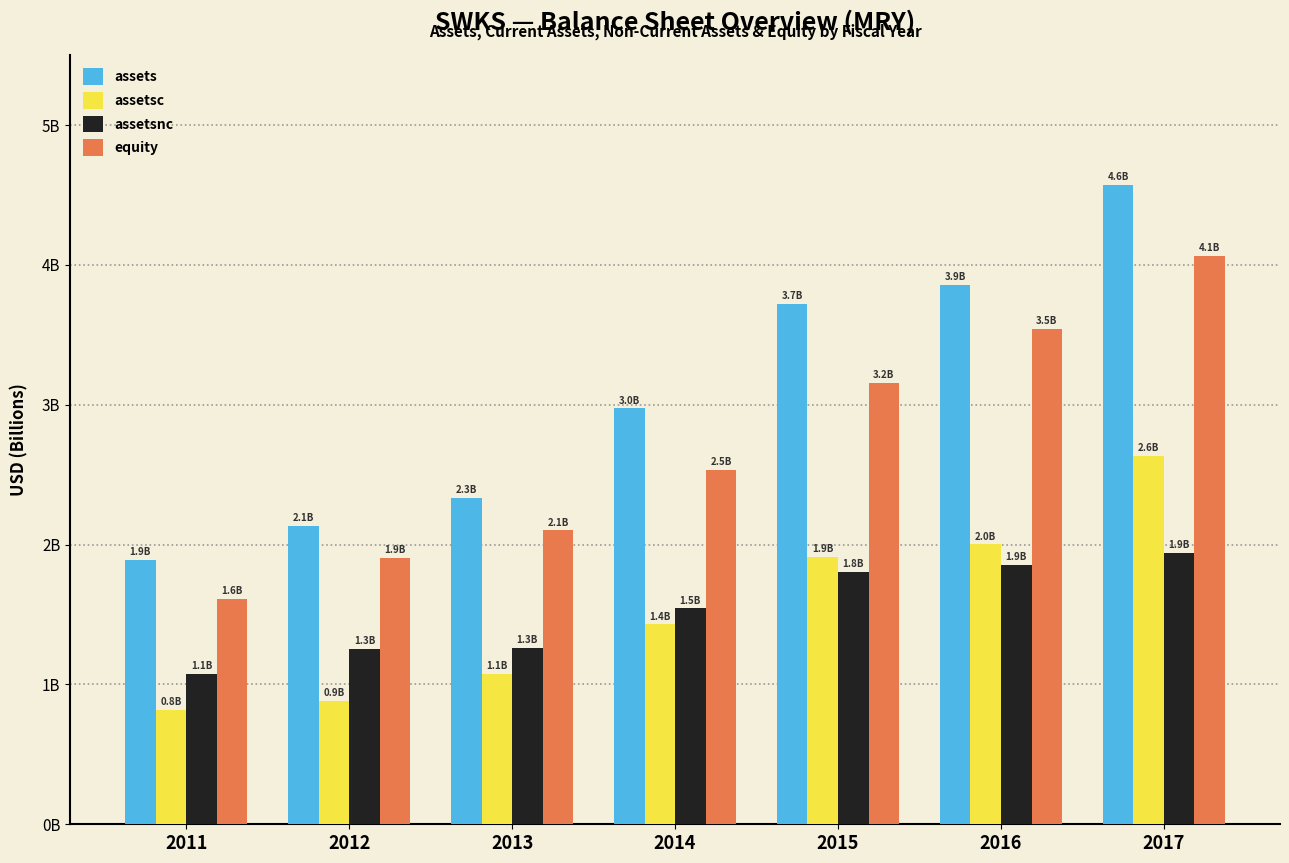

Reading right to left, what are all the values shown in this chart?

assets: 4.6	3.9	3.7	3.0	2.3	2.1	1.9
assetsc: 2.6	2.0	1.9	1.4	1.1	0.9	0.8
assetsnc: 1.9	1.9	1.8	1.5	1.3	1.3	1.1
equity: 4.1	3.5	3.2	2.5	2.1	1.9	1.6